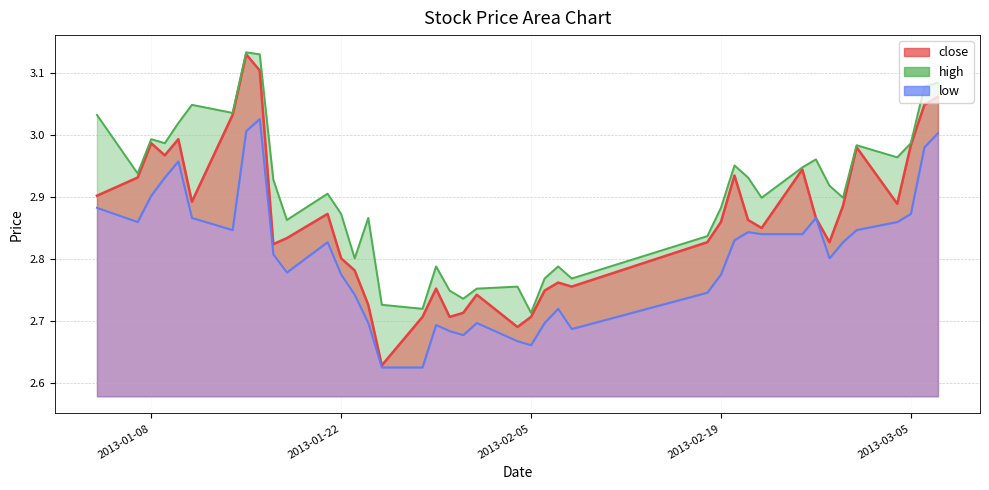

True or false: high and close cross at least once.

False